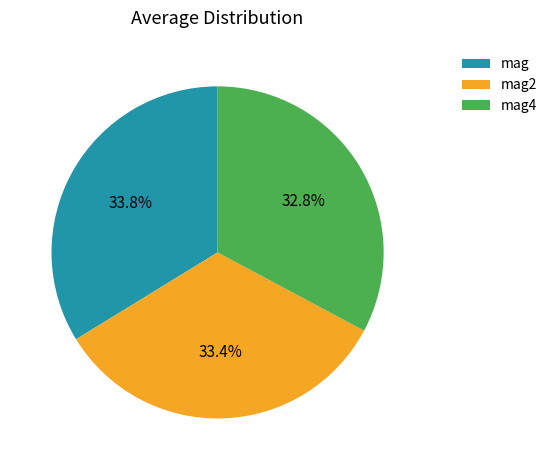

To the nearest percent, what is the difference between the largest and smallest slice percentages?

1%